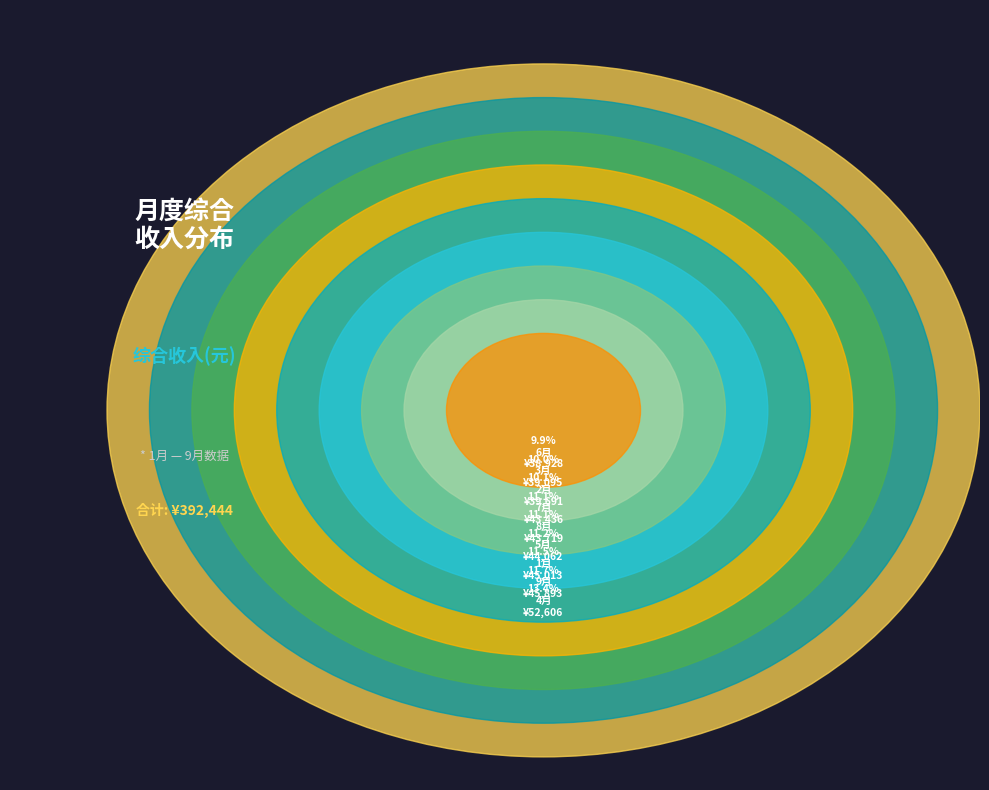

What is the change in value from 4月 to 9月?

-6713.3